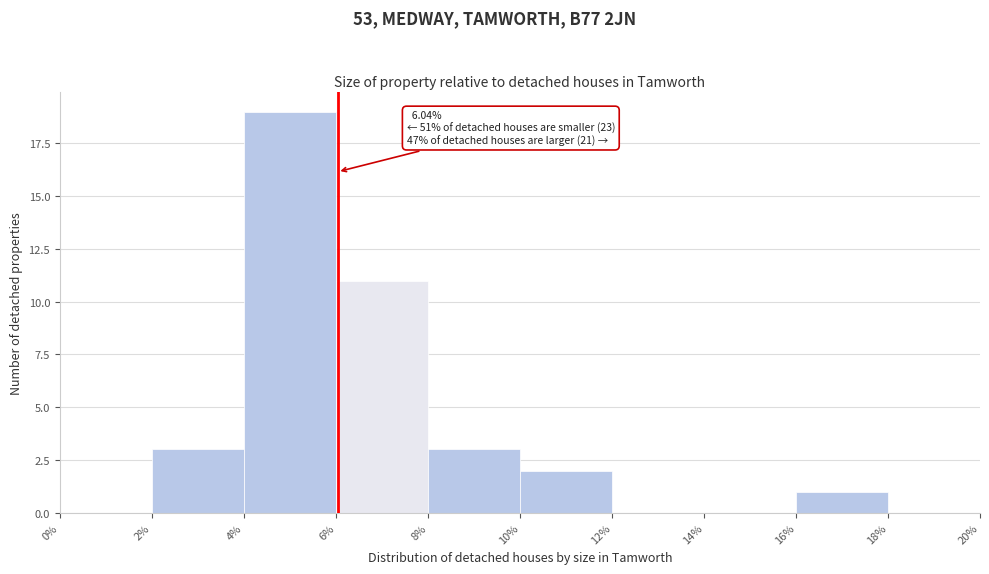

Over which range of the x-axis is the bar tallest?

4% to 6%